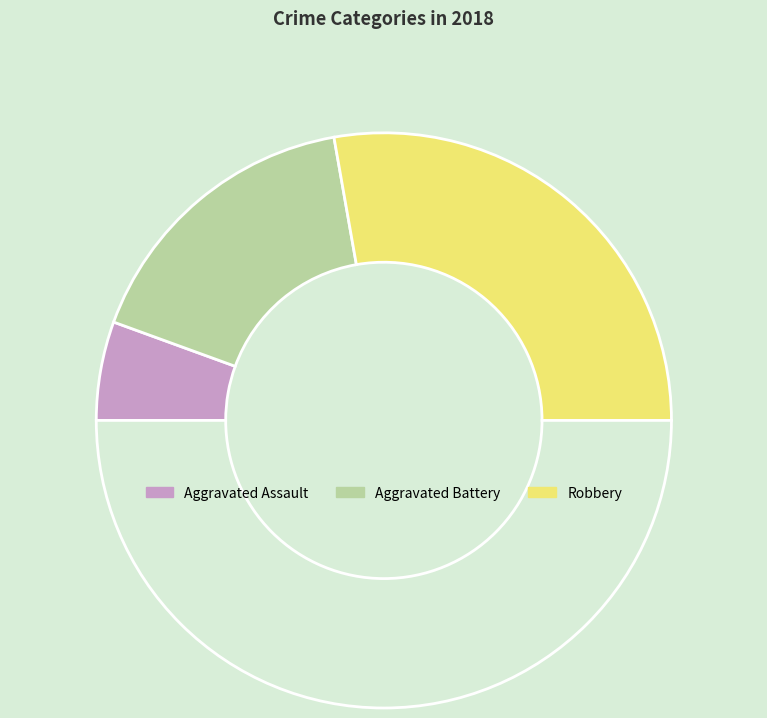

How many slices are in this pie chart?

4